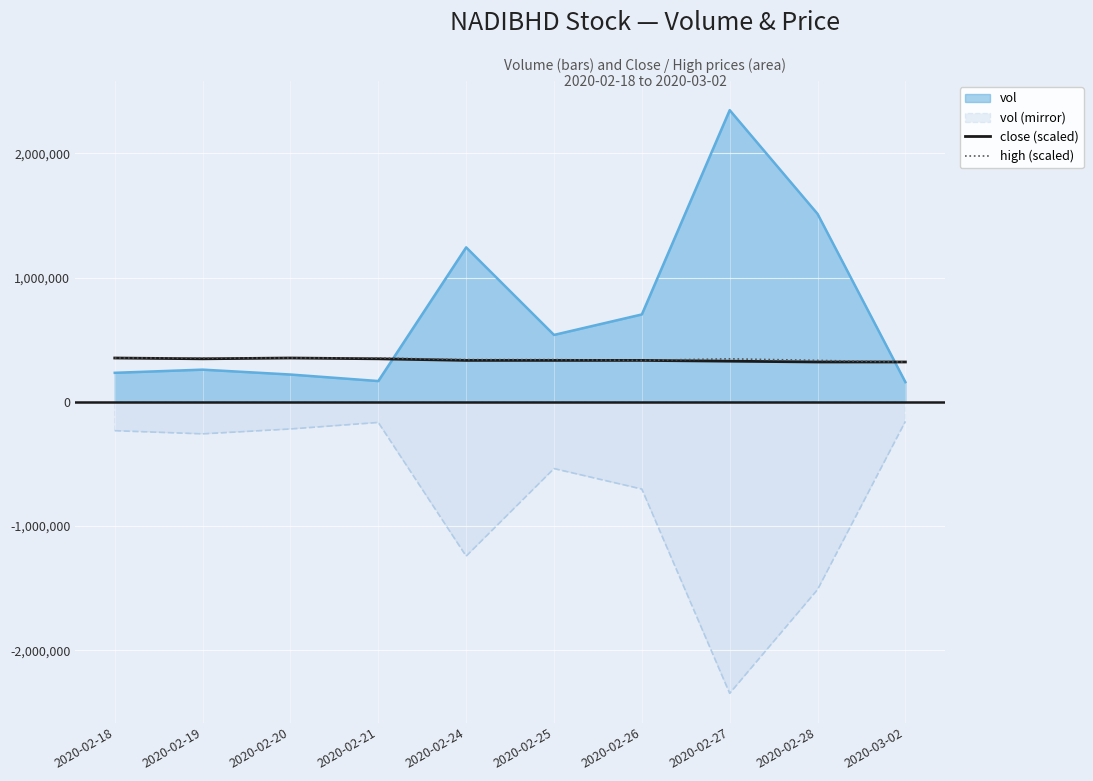

Which category has the highest value across all series?

2020-02-27